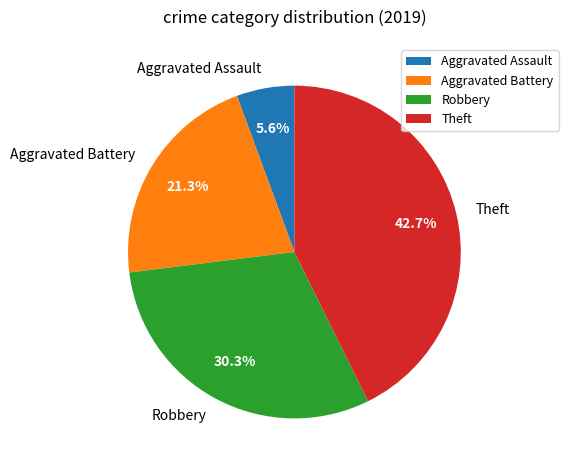

To the nearest percent, what is the combined percentage of Aggravated Assault and Theft?

48%